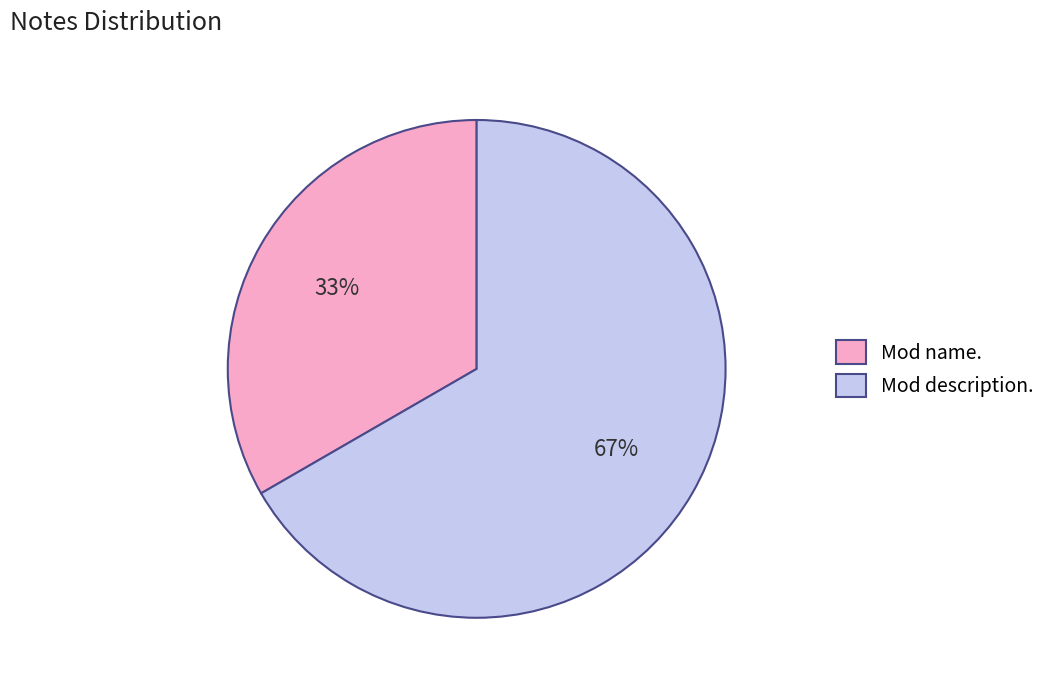

To the nearest percent, what is the combined percentage of Mod description. and Mod name.?

100%